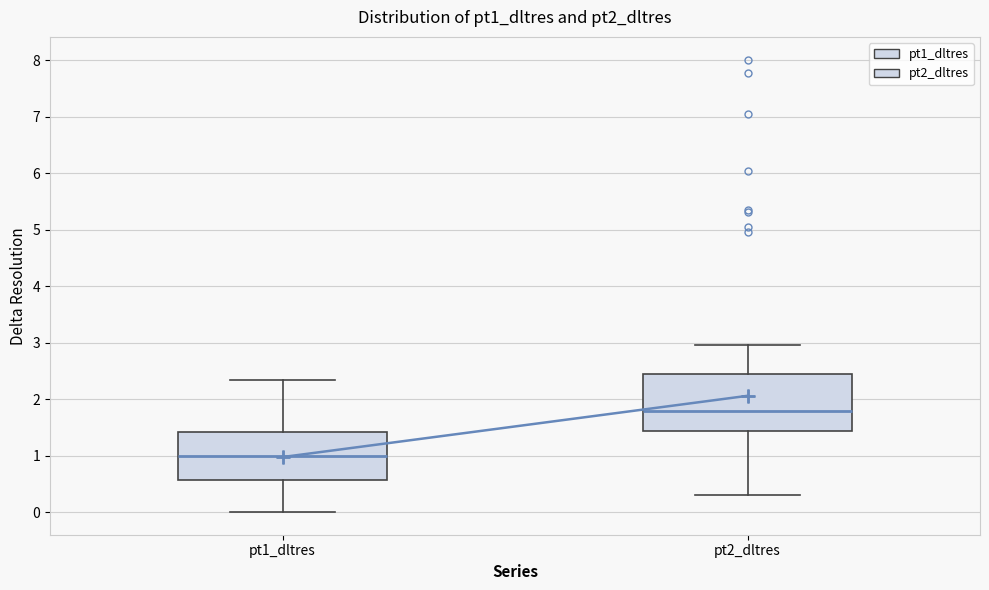

Which box's median line is the highest?

pt2_dltres